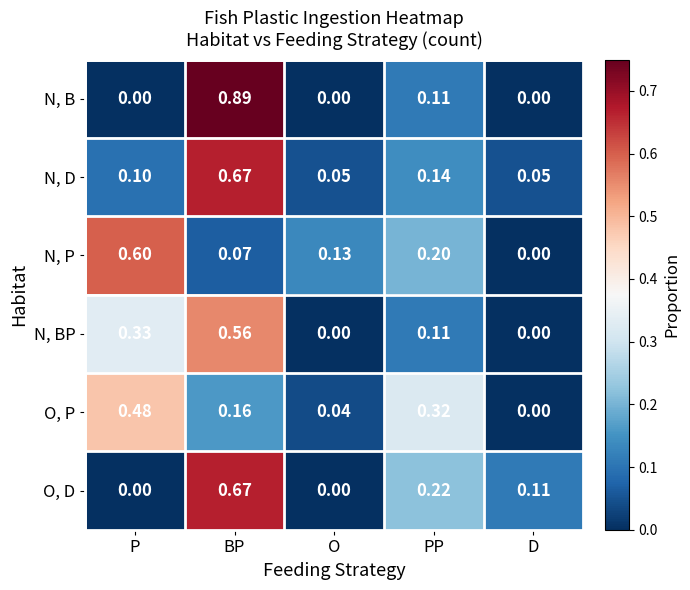

How many series are shown in this chart?

6